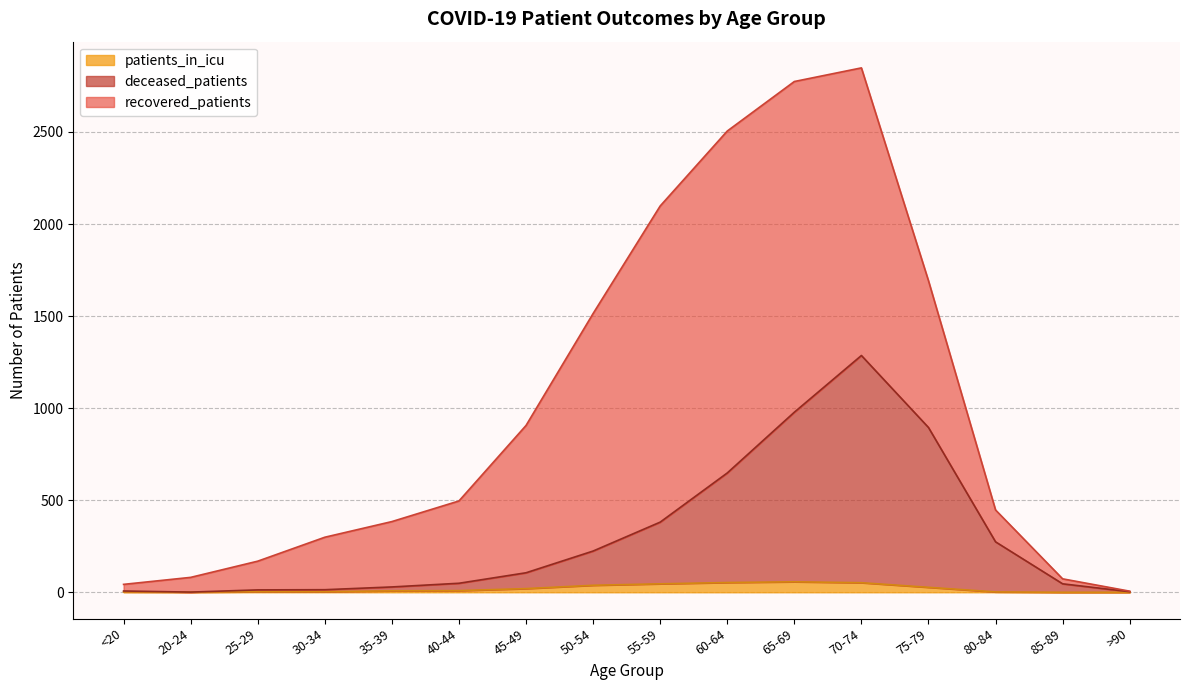

At which category is the sum across all series the highest?

70-74